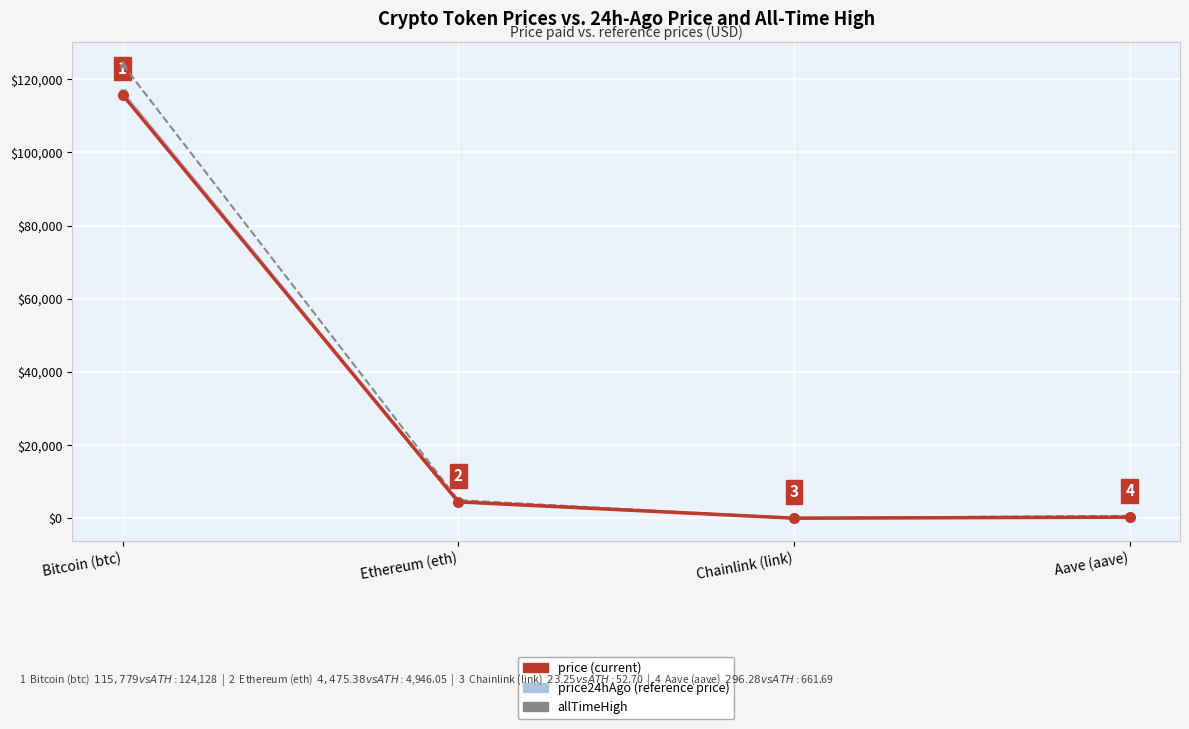

True or false: price and allTimeHigh intersect in this chart.

False